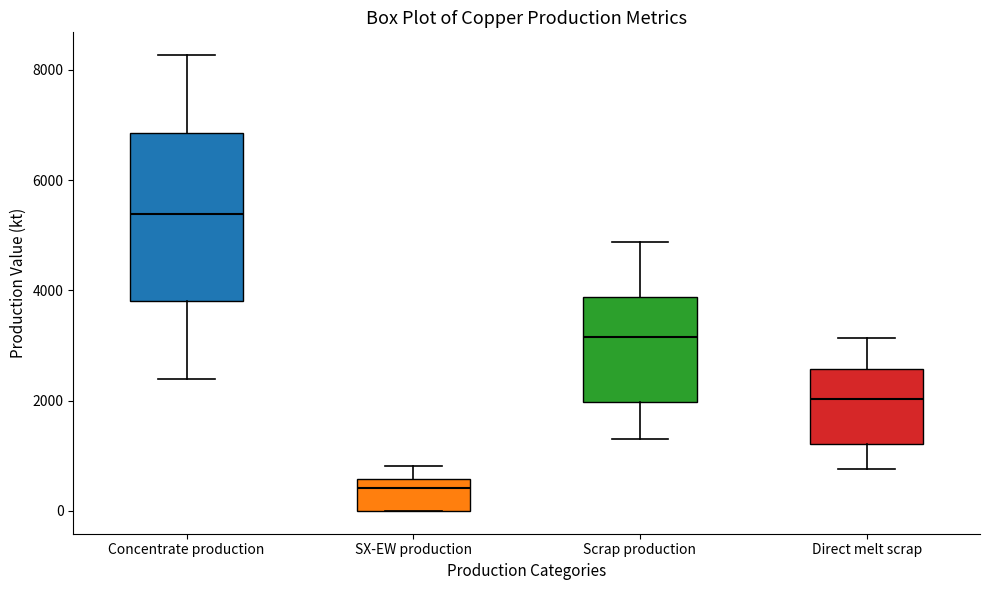

Reading left to right, read every box against the y-axis: the position of its median line, the range the box covers, and the ends of its whiskers. The values are not printed on the chart, so give them approximately, as read against the axis.

Concentrate production: median 5400, box 3800 to 6800, whiskers 2400 to 8200
SX-EW production: median 400, box 0 to 600, whiskers 0 to 800
Scrap production: median 3200, box 2000 to 3800, whiskers 1400 to 4800
Direct melt scrap: median 2000, box 1200 to 2600, whiskers 800 to 3200